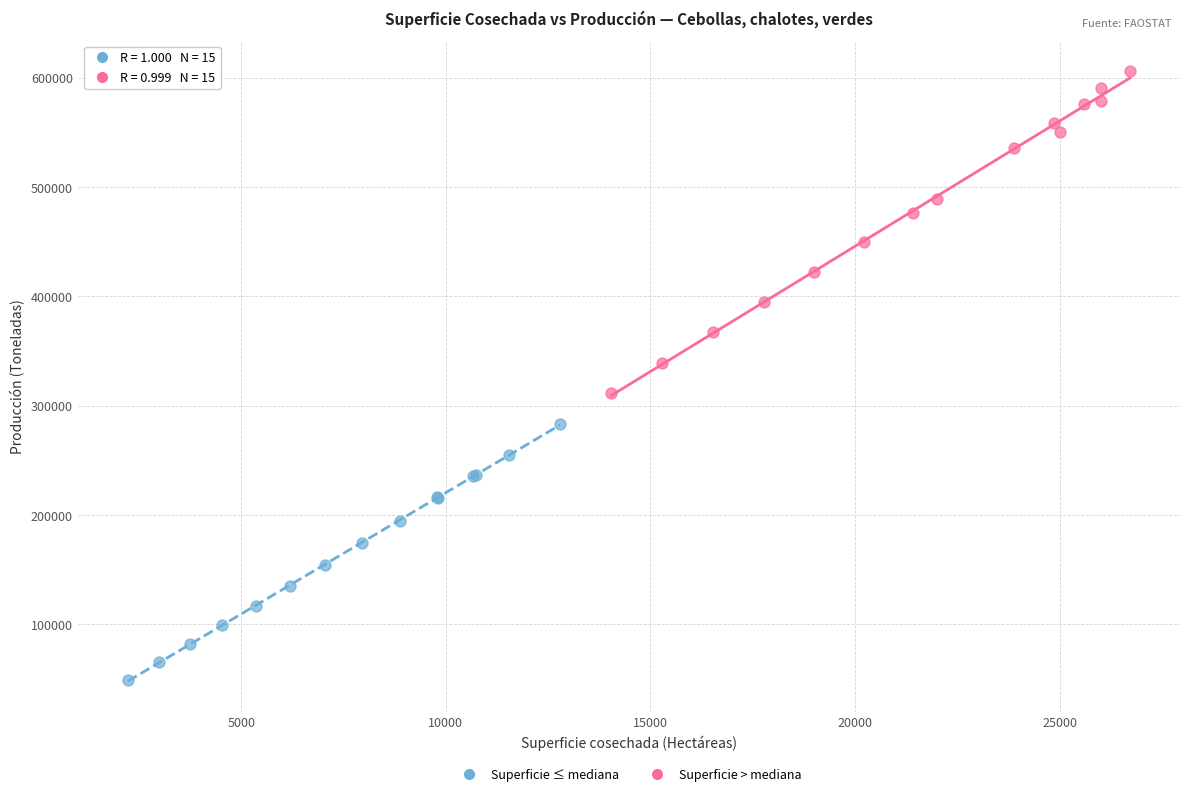

Which series reaches the minimum Y coordinate?

Superficie ≤ mediana